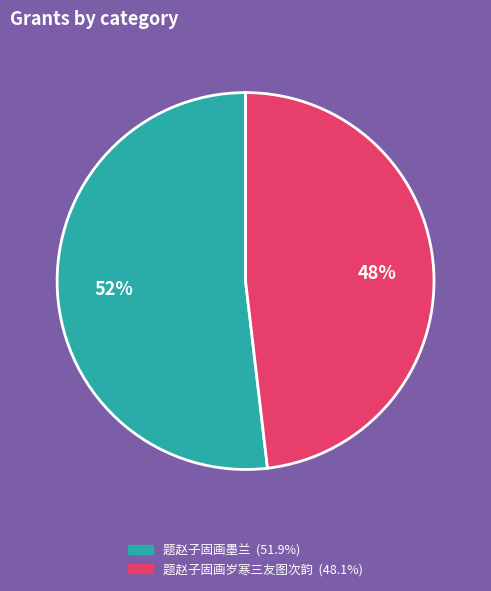

Combined, do 题赵子固画岁寒三友图次韵 and 题赵子固画墨兰 account for over 50%?

Yes